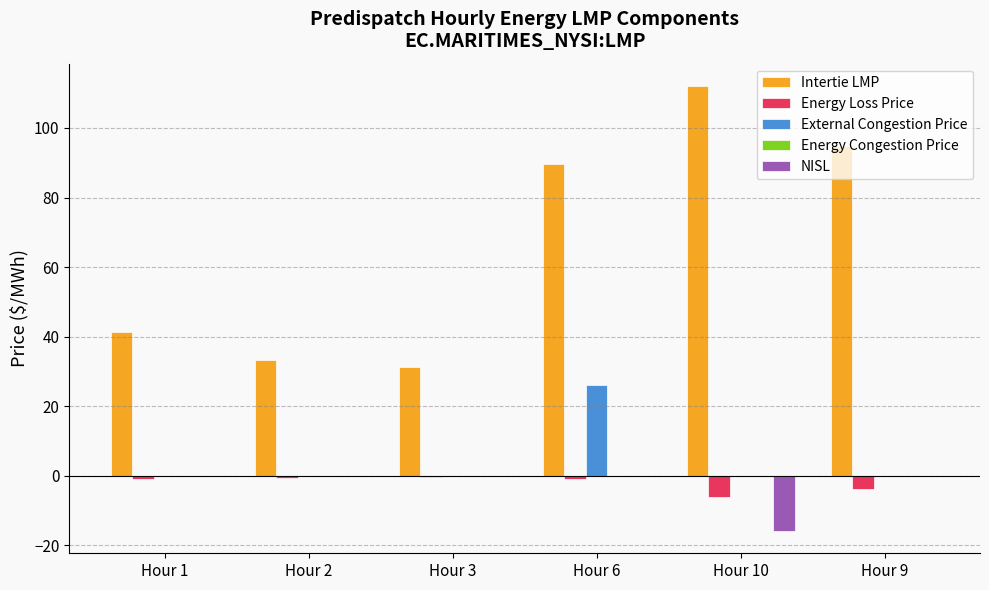

The value of Intertie LMP at Hour 1 is 41.2. True or false?

True